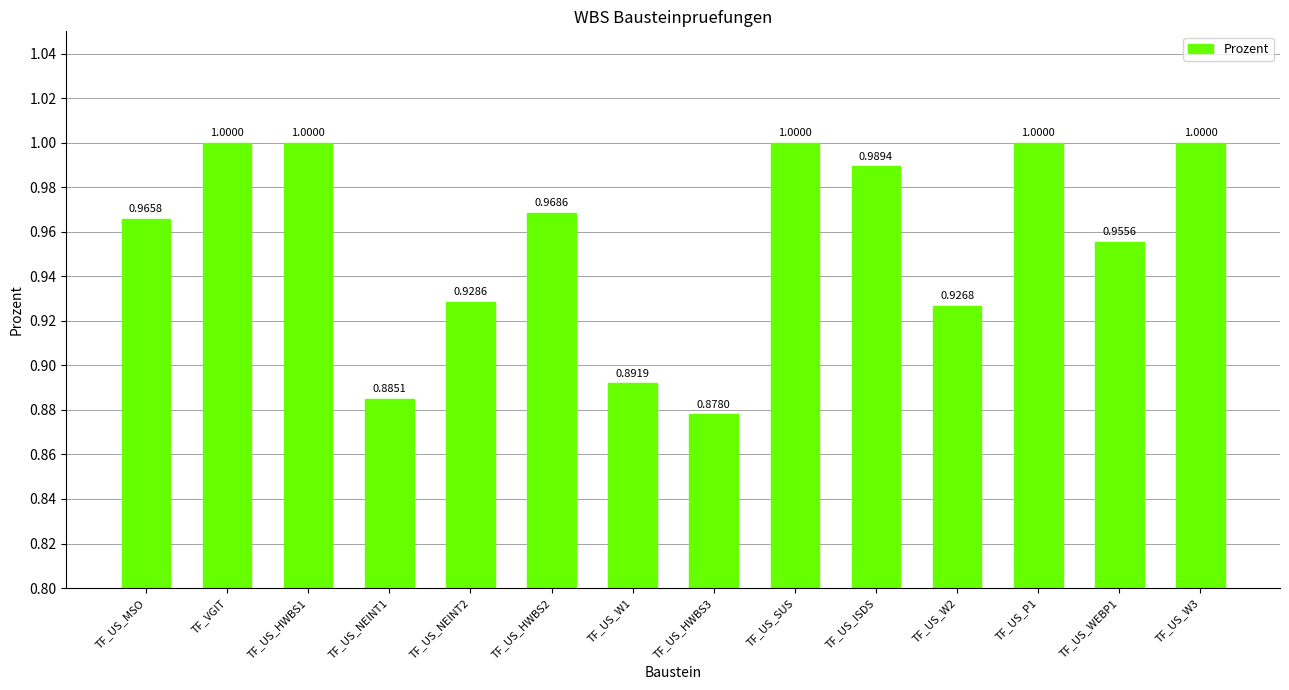

What is the difference between the maximum and minimum values?

0.1